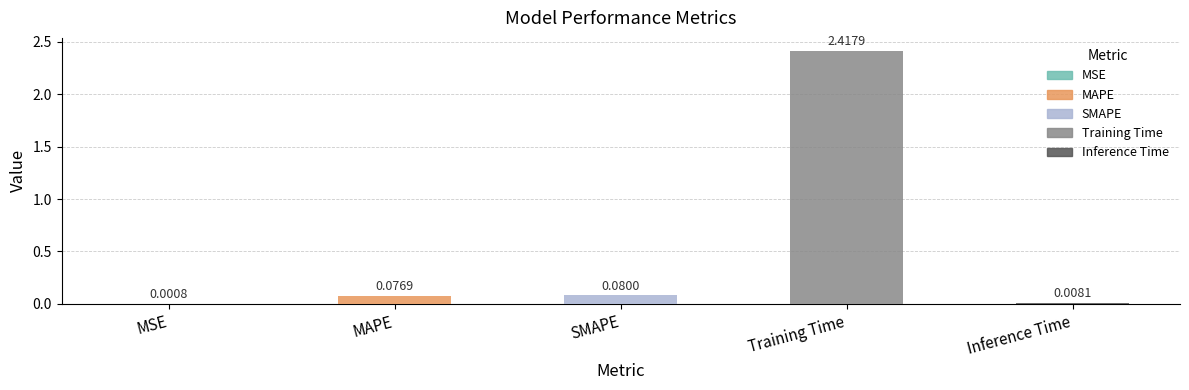

What is the sum of all values?

2.6